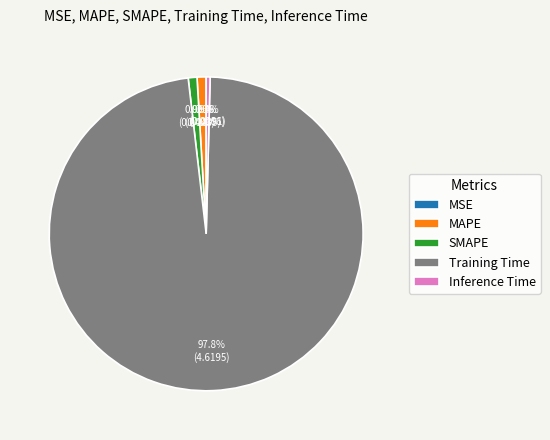

What percentage is the MAPE slice, to the nearest percent?

1%